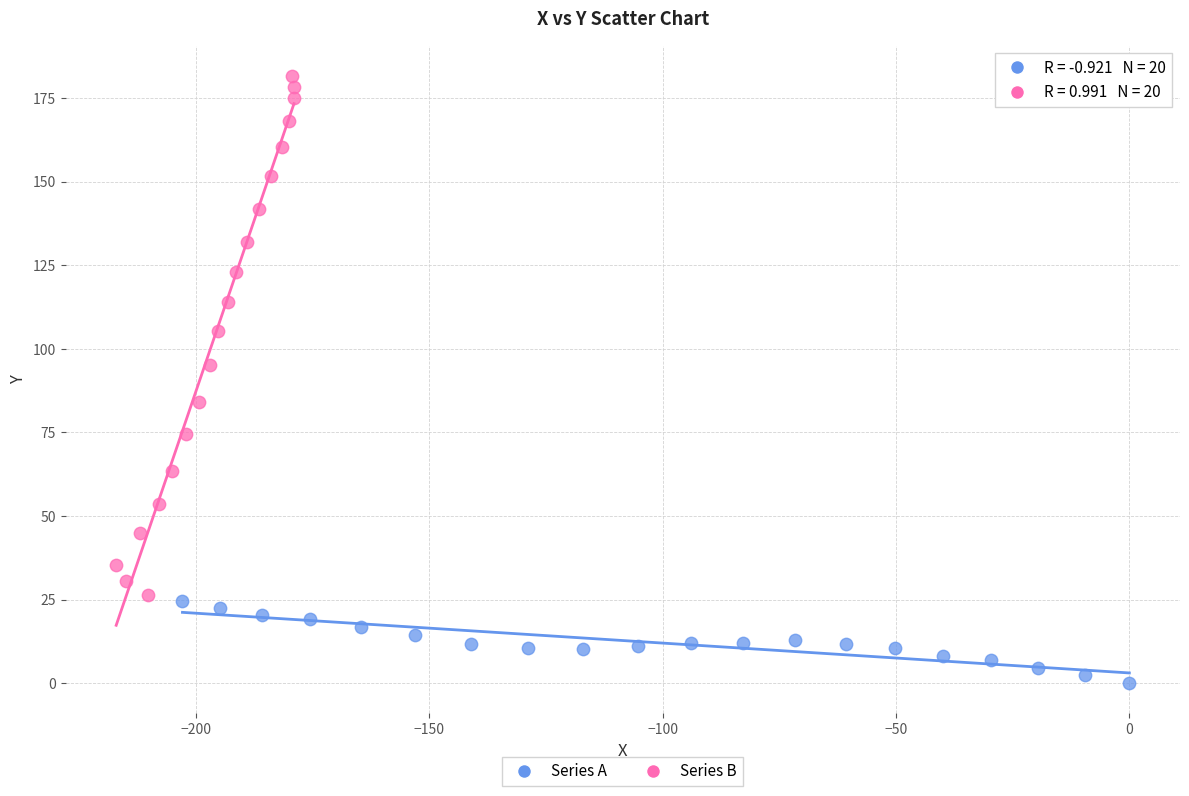

Which series reaches the maximum Y coordinate?

Series B